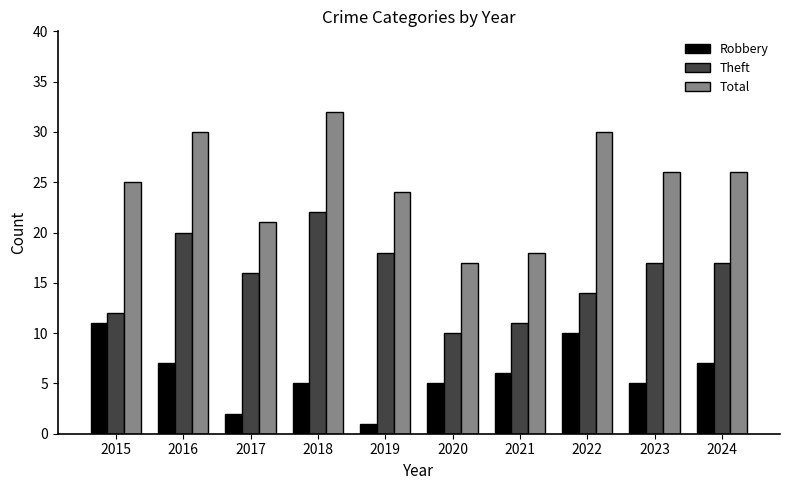

What is the difference between the second highest and minimum values in the Theft series?

10